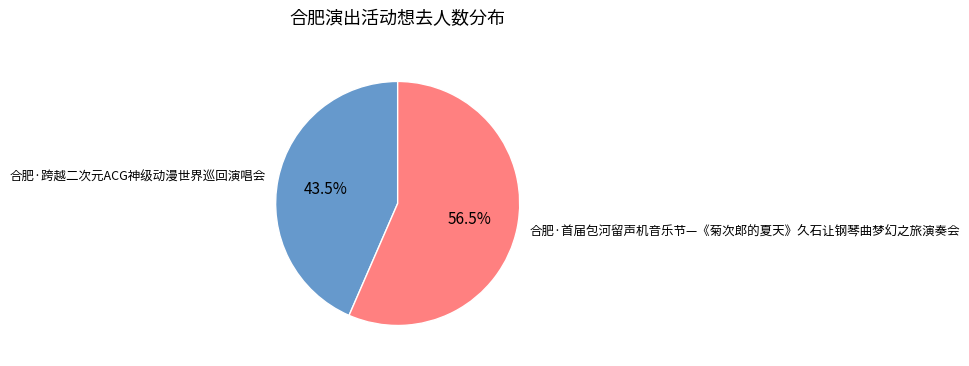

What is the largest slice in the pie chart?

合肥·首届包河留声机音乐节—《菊次郎的夏天》久石让钢琴曲梦幻之旅演奏会